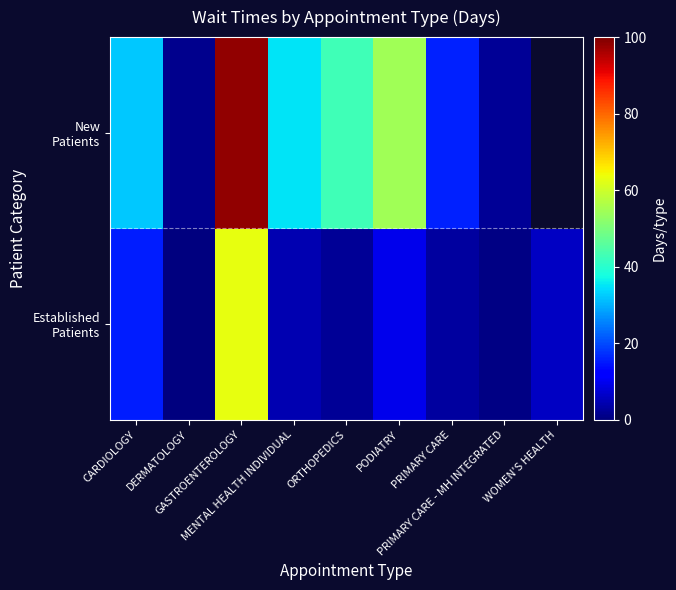

Where does the New Patients series first go above 35?

GASTROENTEROLOGY